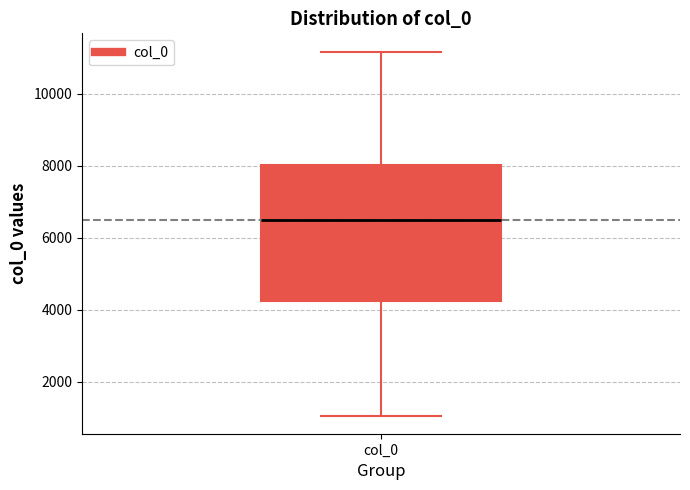

Transcribe this box plot: give where the median line is, the range the box spans, and where the two whiskers end, as read against the y-axis. The values are not printed on the chart, so give them approximately, as read against the axis.

median 6600, box 4200 to 8000, whiskers 1000 to 11200